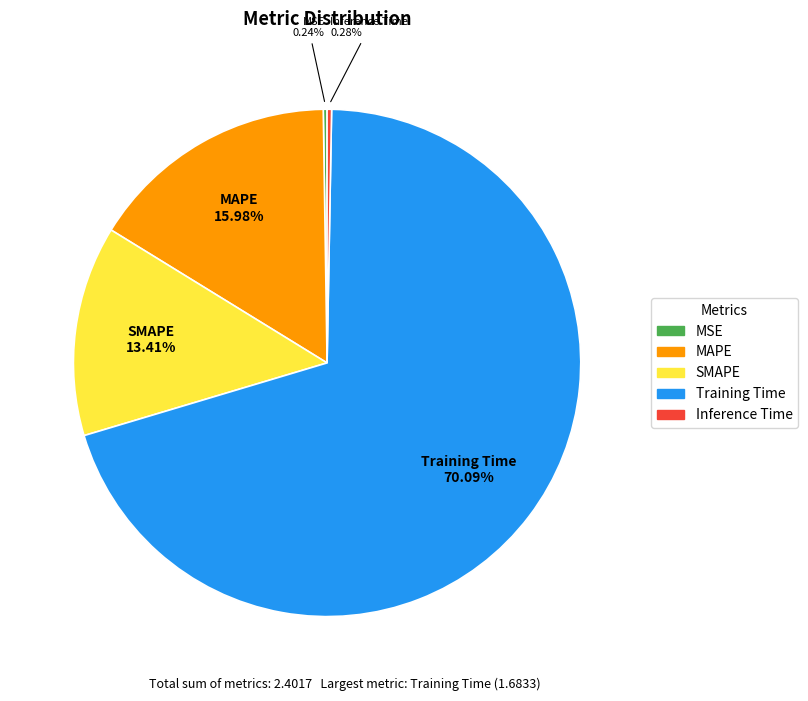

Which slice is the largest?

Training Time